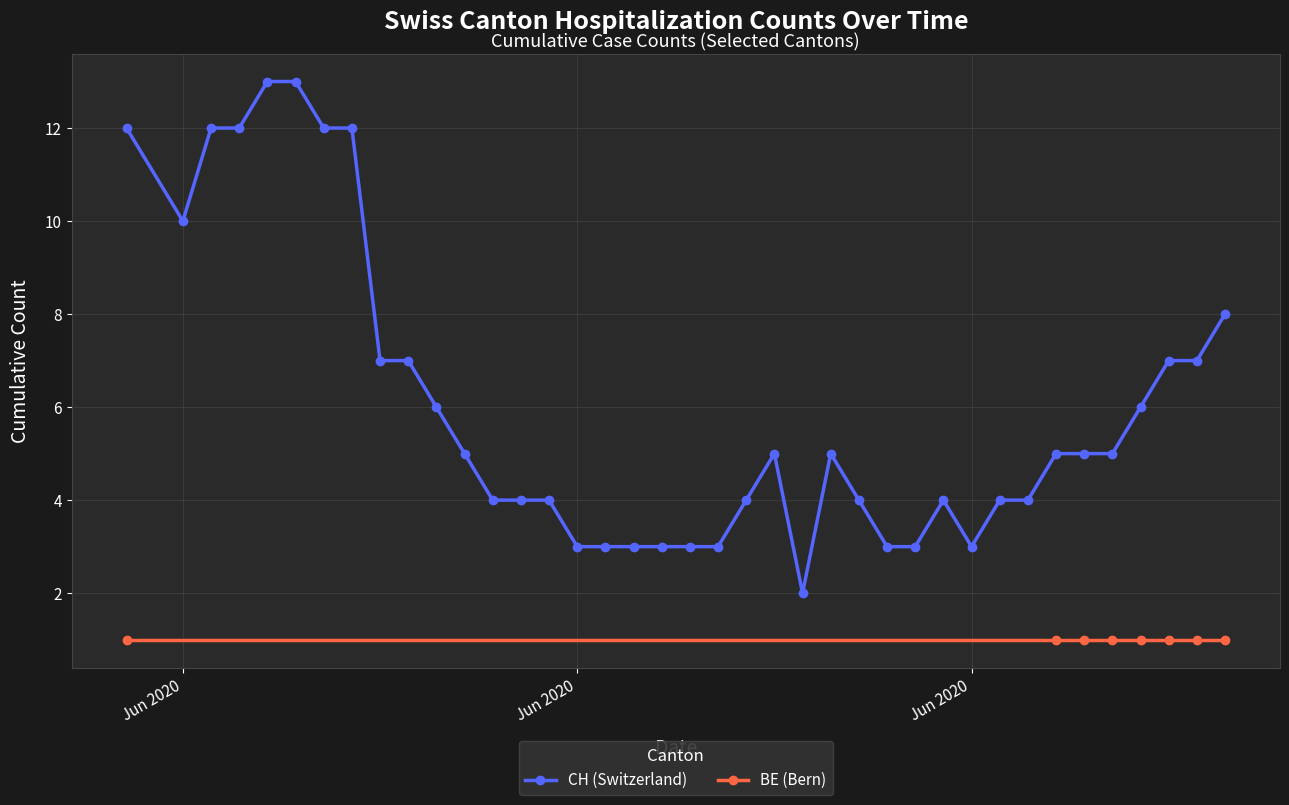

What is the value of the CH point at the 22nd from the left?

4